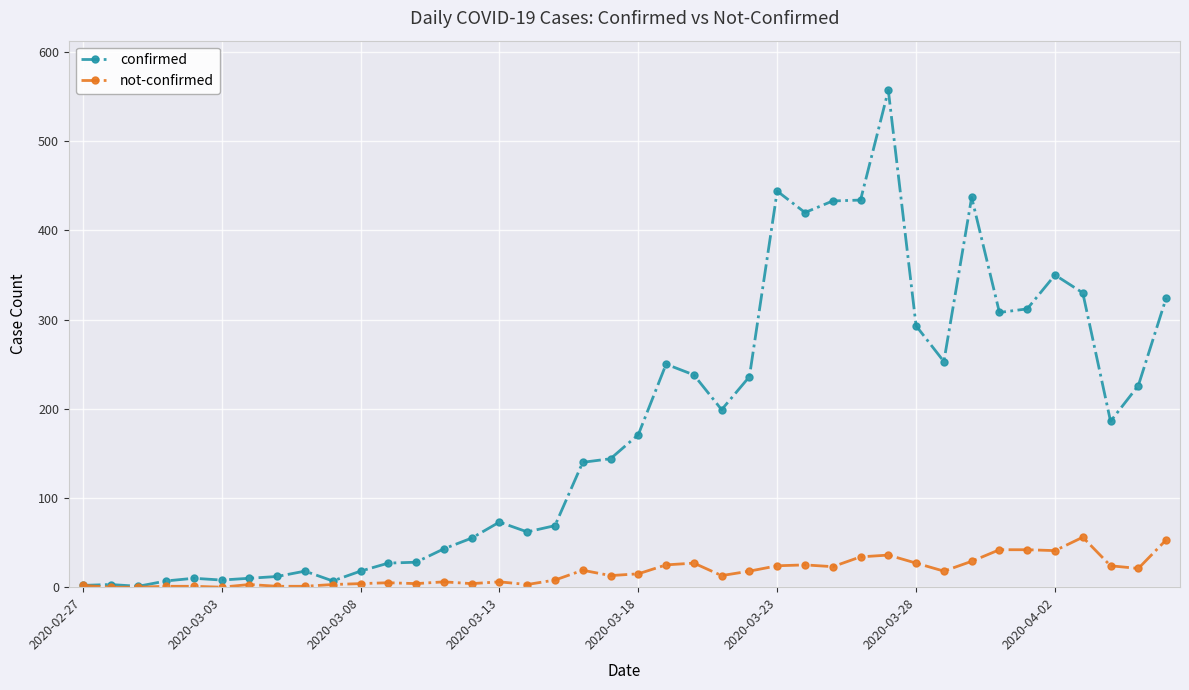

True or false: not-confirmed has more than 0 interior local peaks.

True